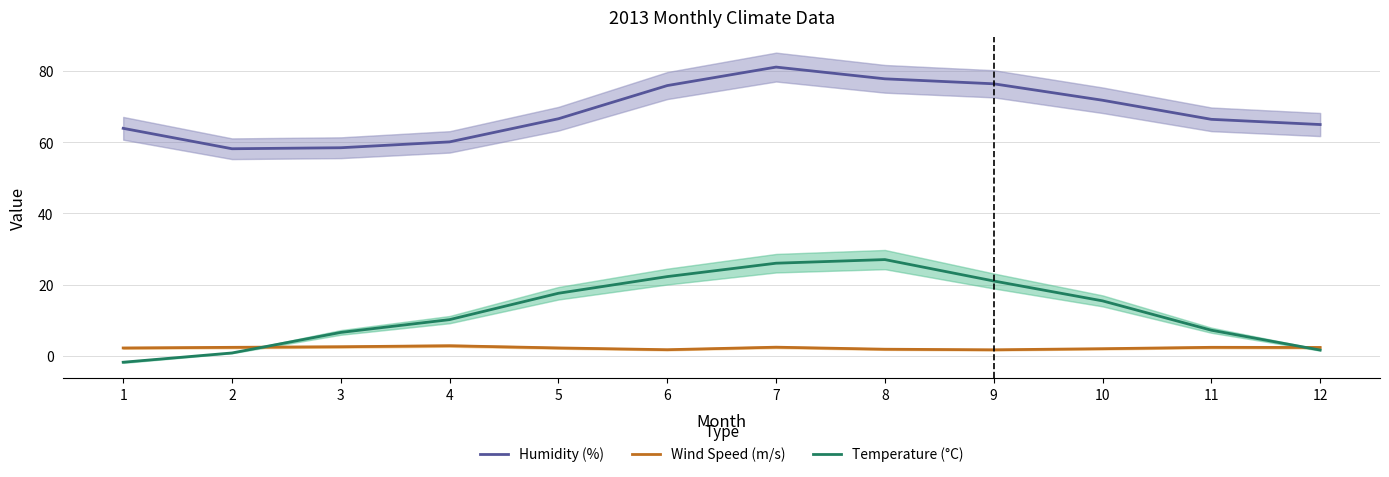

Reading left to right, extract all data points from this chart.

Humidity (%): 1=63.9	2=58.2	3=58.5	4=60.1	5=66.6	6=76.0	7=81.2	8=77.9	9=76.5	10=71.8	11=66.5	12=65.0
Wind Speed (m/s): 1=2.2	2=2.4	3=2.5	4=2.8	5=2.2	6=1.7	7=2.4	8=1.8	9=1.7	10=2.0	11=2.4	12=2.3
Temperature (°C): 1=-1.8	2=0.8	3=6.6	4=10.2	5=17.6	6=22.3	7=26.0	8=27.0	9=21.0	10=15.4	11=7.2	12=1.6